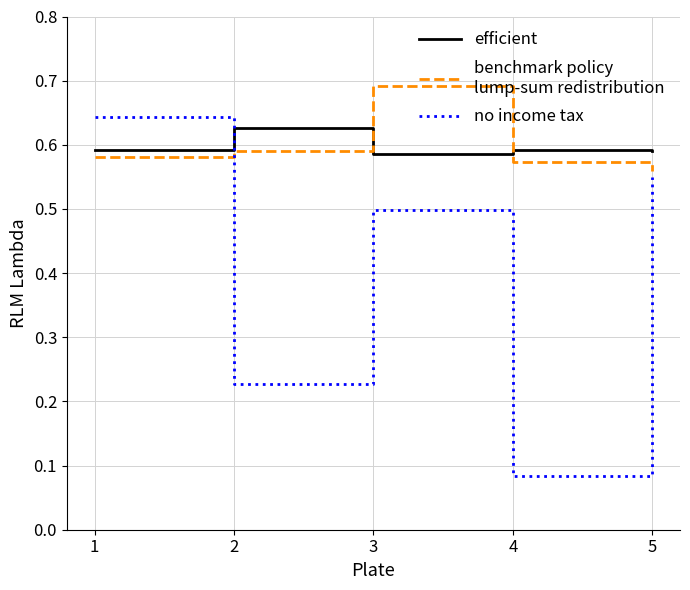

What is the total value across all series at 4?

1.2